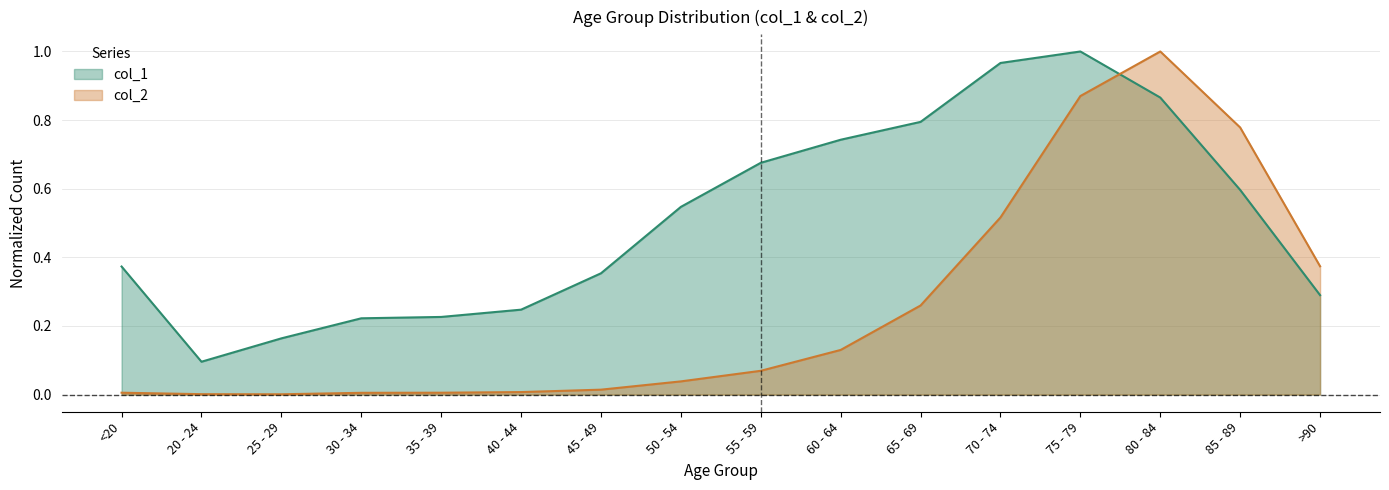

Which series has the largest total across all categories?

col_1